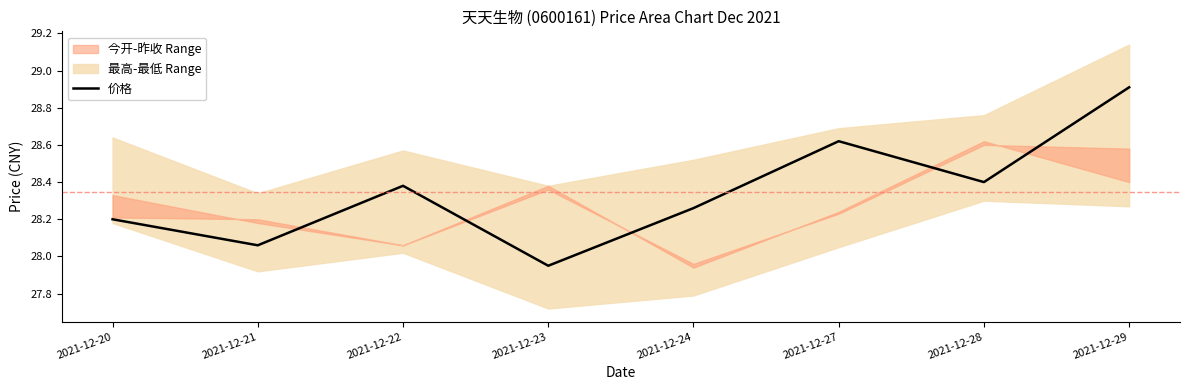

What is the smallest value displayed?

27.9